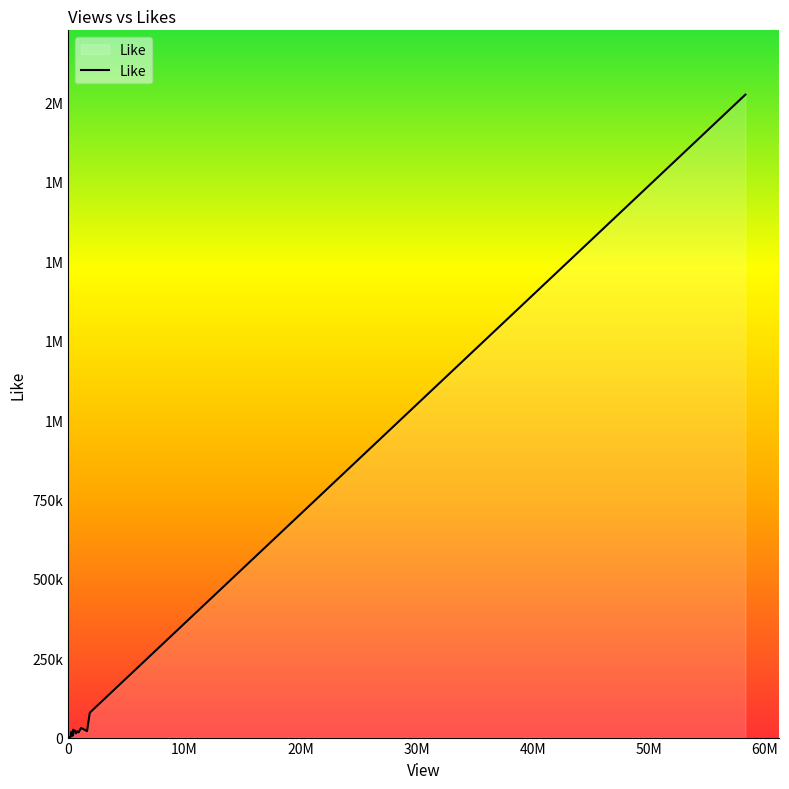

Is this an area chart (filled region under the line)?

Yes